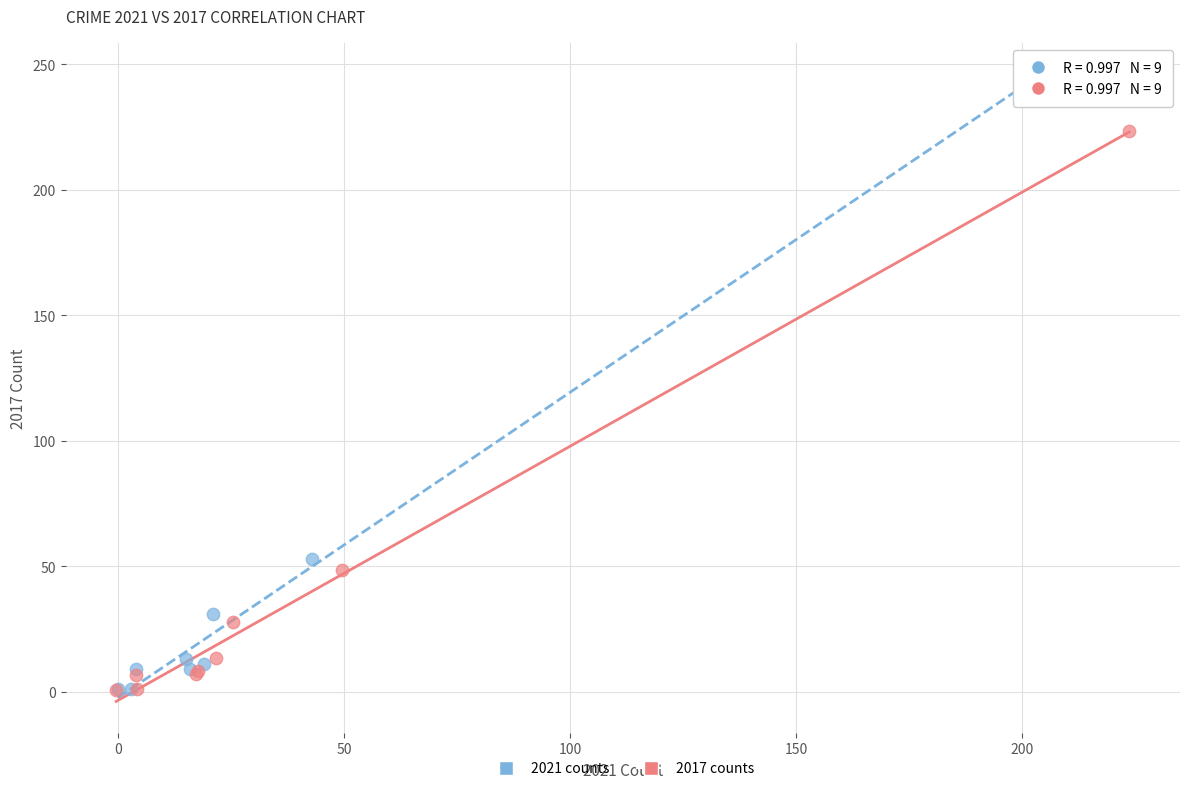

Which series has the largest Y range (max minus min)?

2021 counts